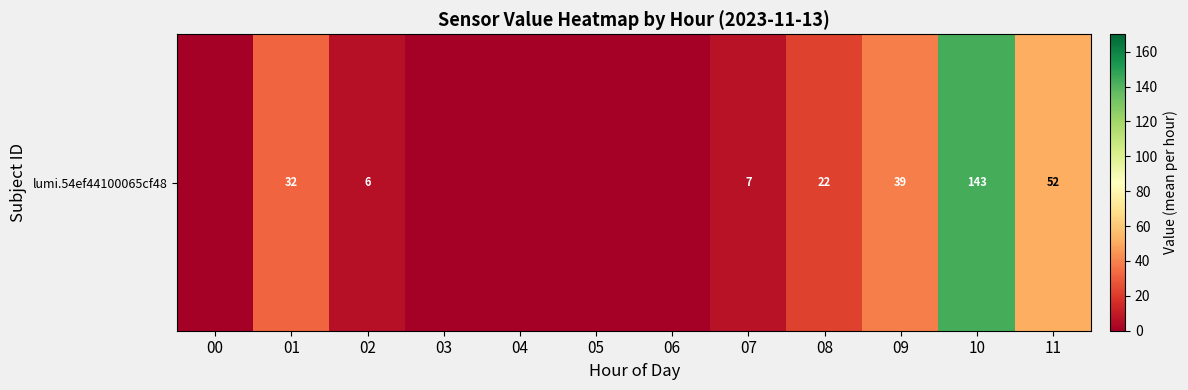

What is the approximate value at 01?

32.2